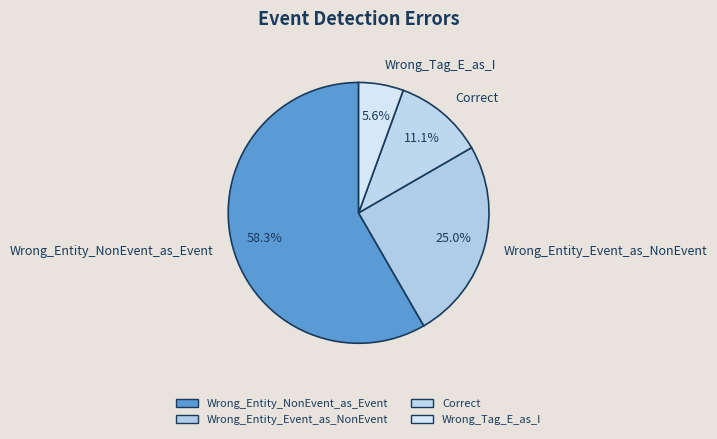

To the nearest percent, what is the combined percentage of Wrong_Tag_E_as_I and Wrong_Entity_Event_as_NonEvent?

31%